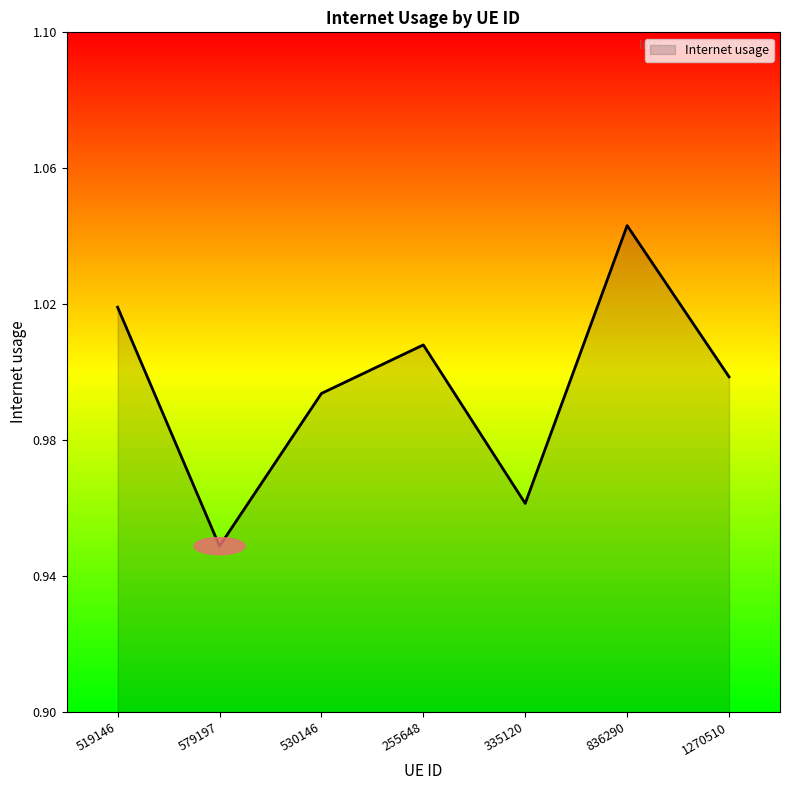

Where is the first local minimum?

579197